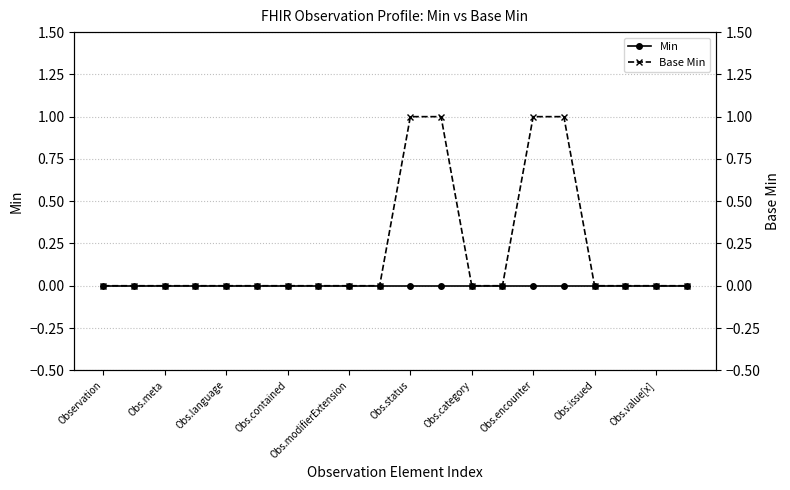

Is the value of Min at Obs.encounter greater than the value of Base Min at 12?

No